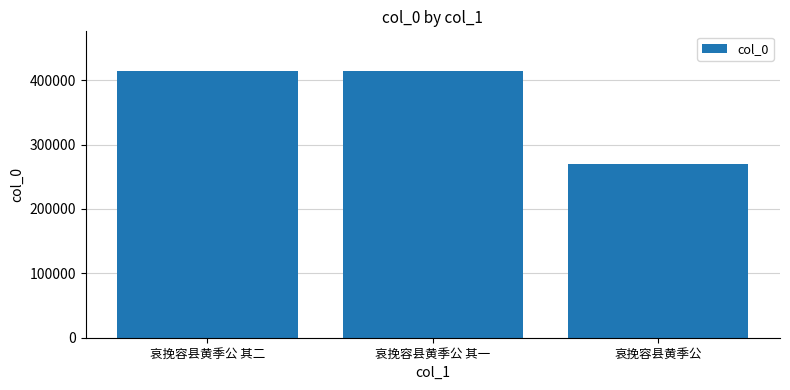

What is the smallest value displayed?

270573